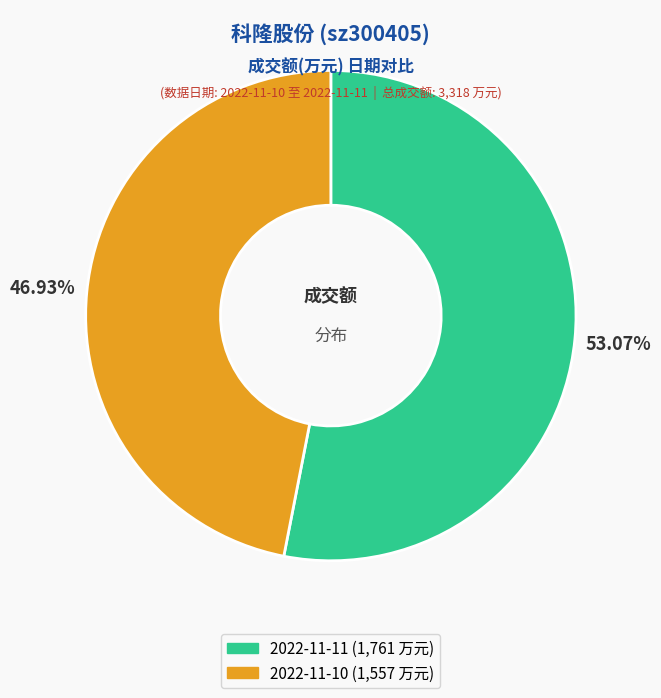

Count the number of slices in the pie.

2